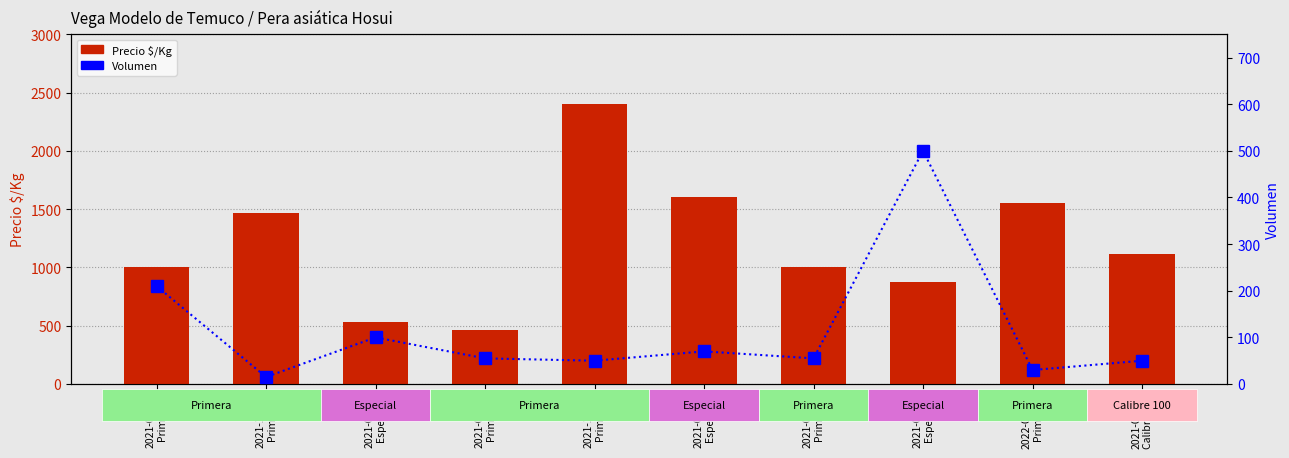

What is the label of the 9th bar from the right?

2021-11-11
Primera